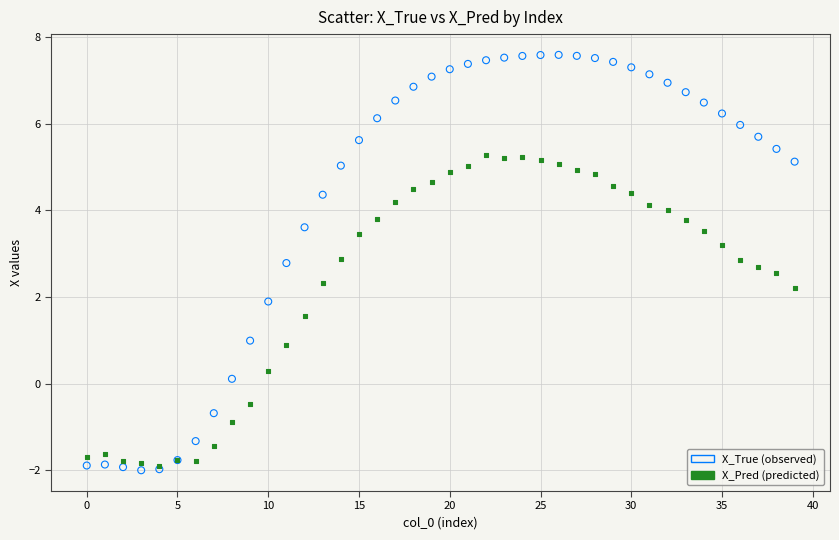

Which series has the widest spread of Y values?

X_True (observed)